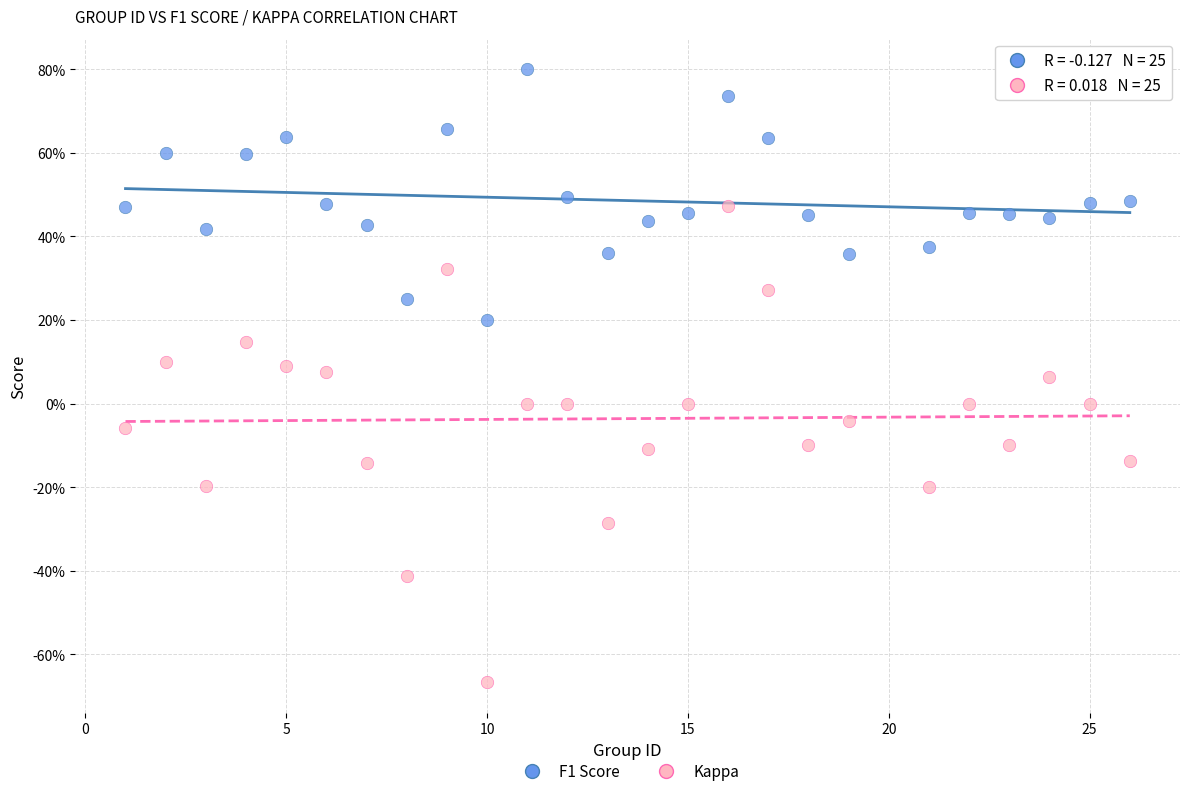

Which series contains the highest Y value?

F1 Score